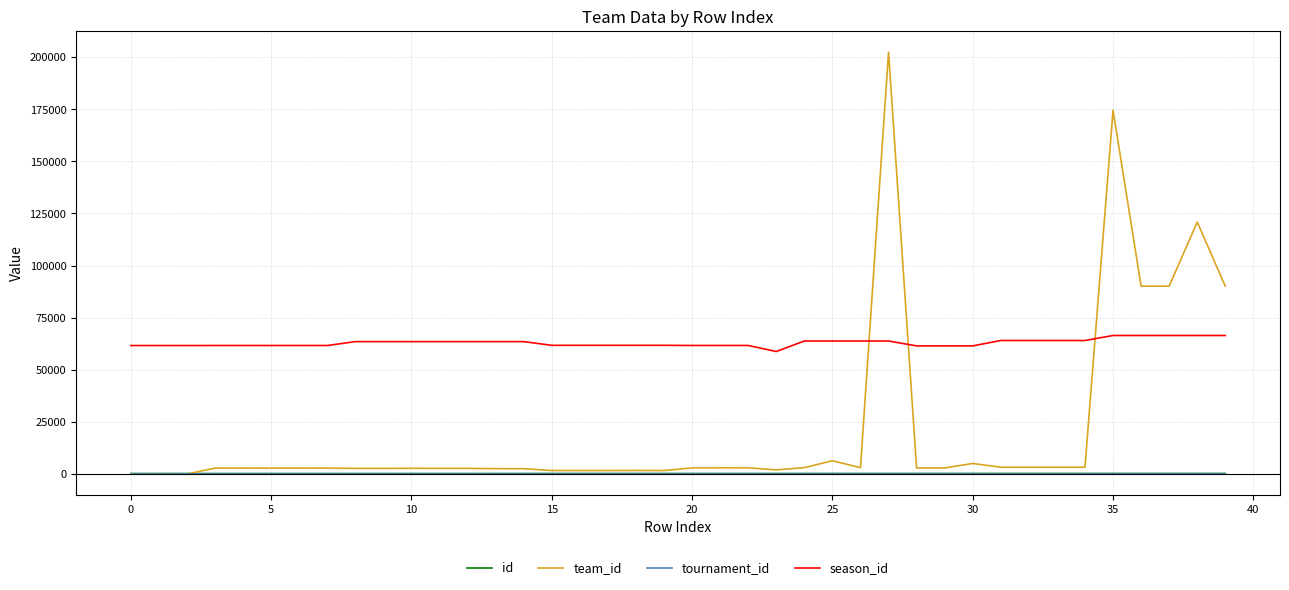

True or false: season_id and id intersect in this chart.

False